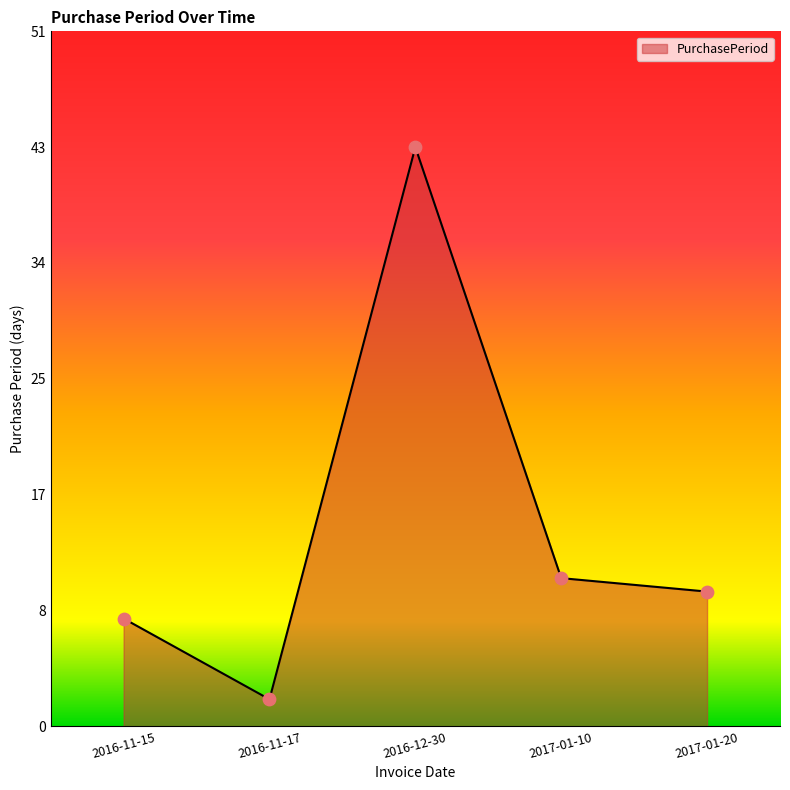

Which has a higher value, 2016-11-17 or 2016-12-30?

2016-12-30